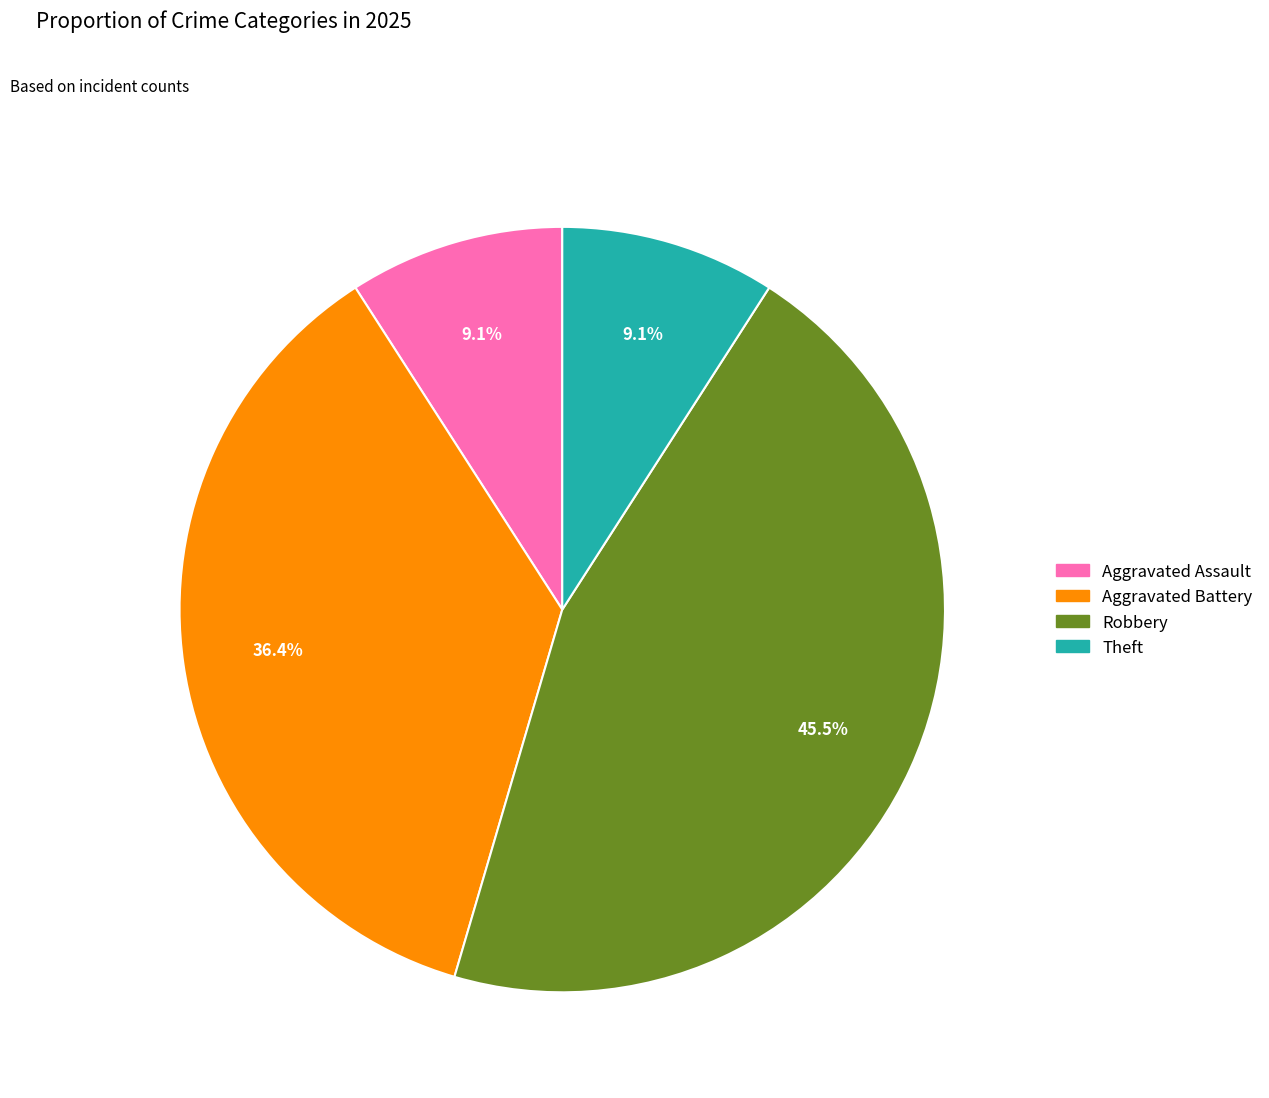

Is there any slice that represents more than half of the pie?

No